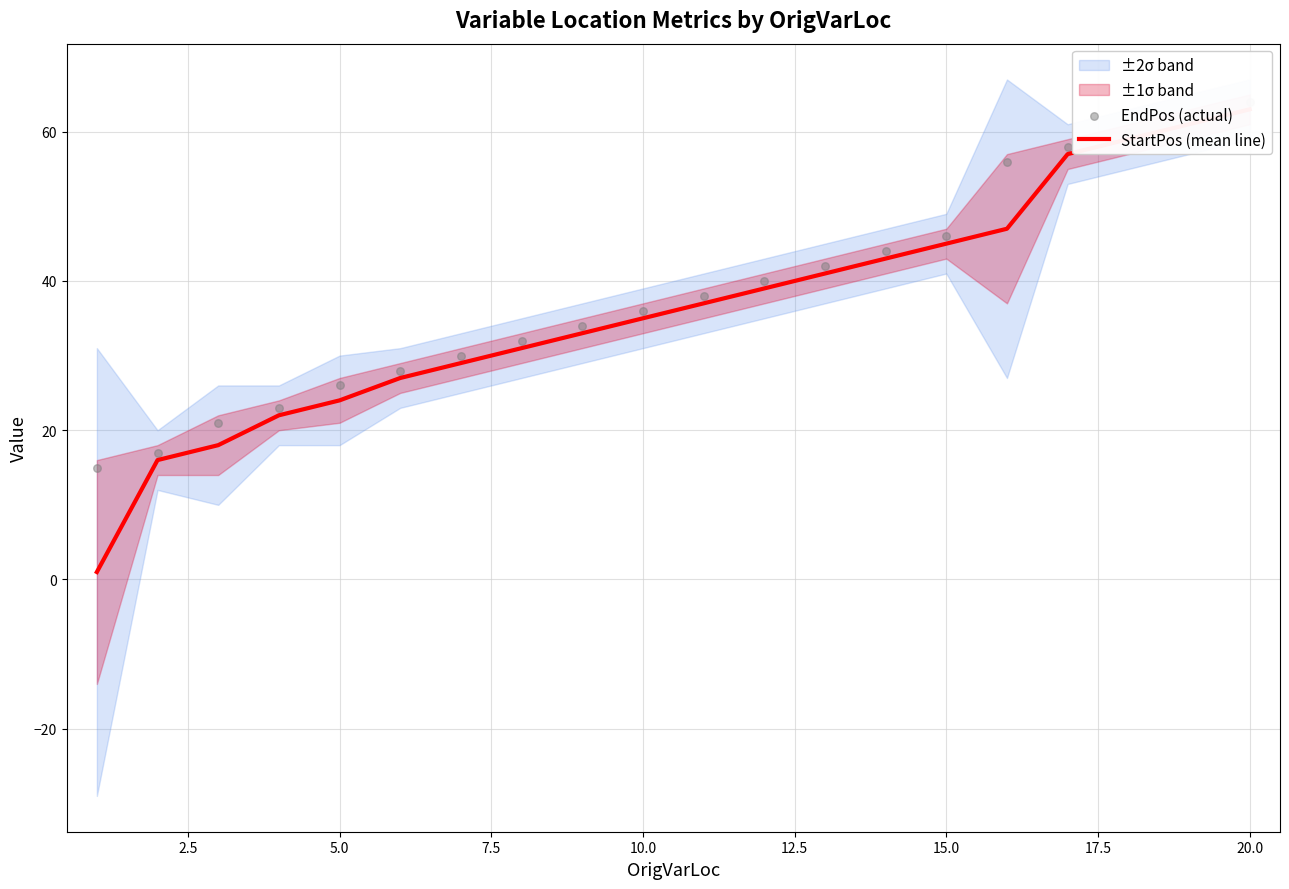

At how many categories does at least one series exceed 6?

20